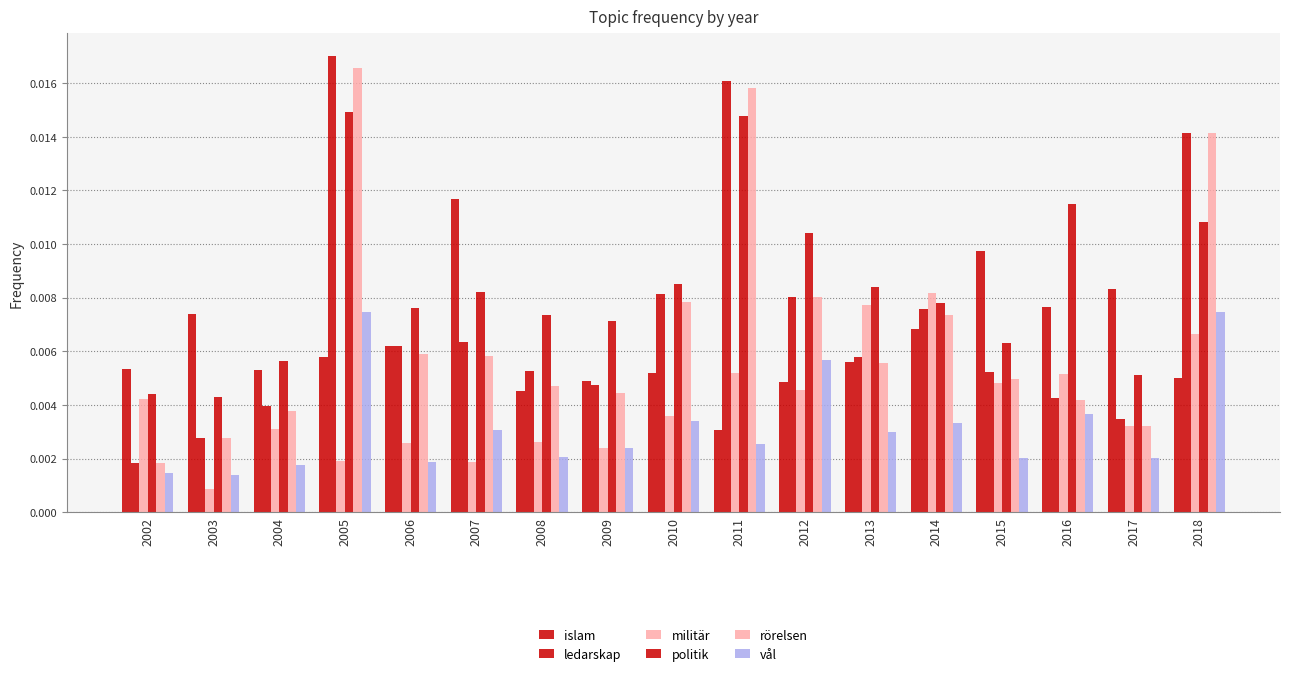

Which has a higher value, 2003 or 2012?

2003